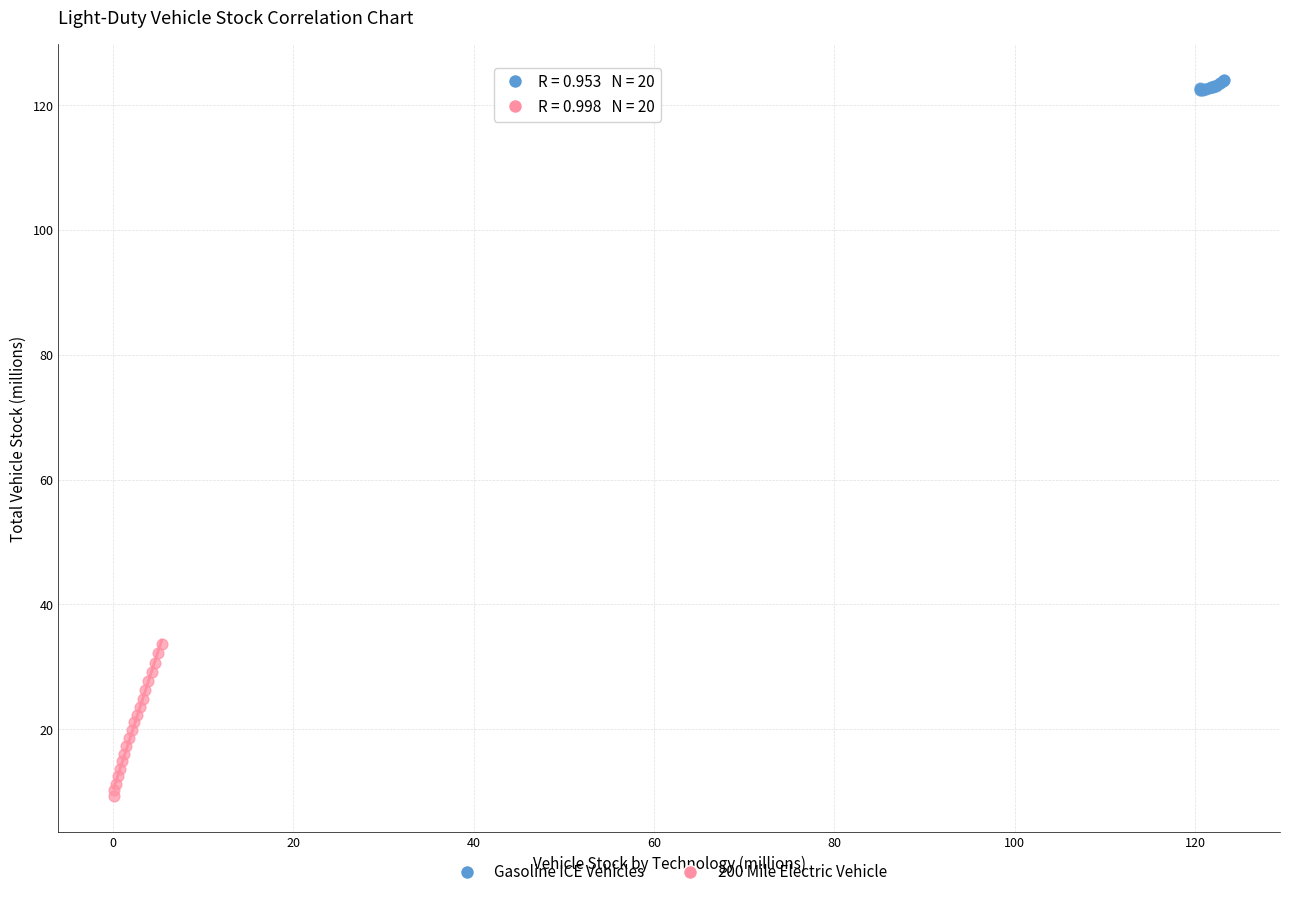

Which series contains the lowest Y value?

200 Mile Electric Vehicle